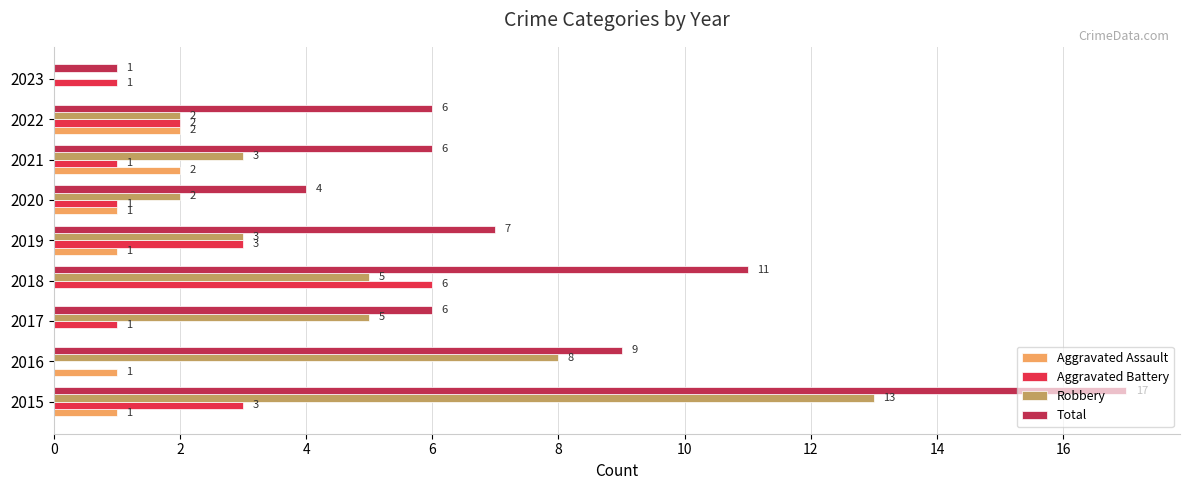

The Aggravated Assault series shows 1 at 2016. True or false?

True